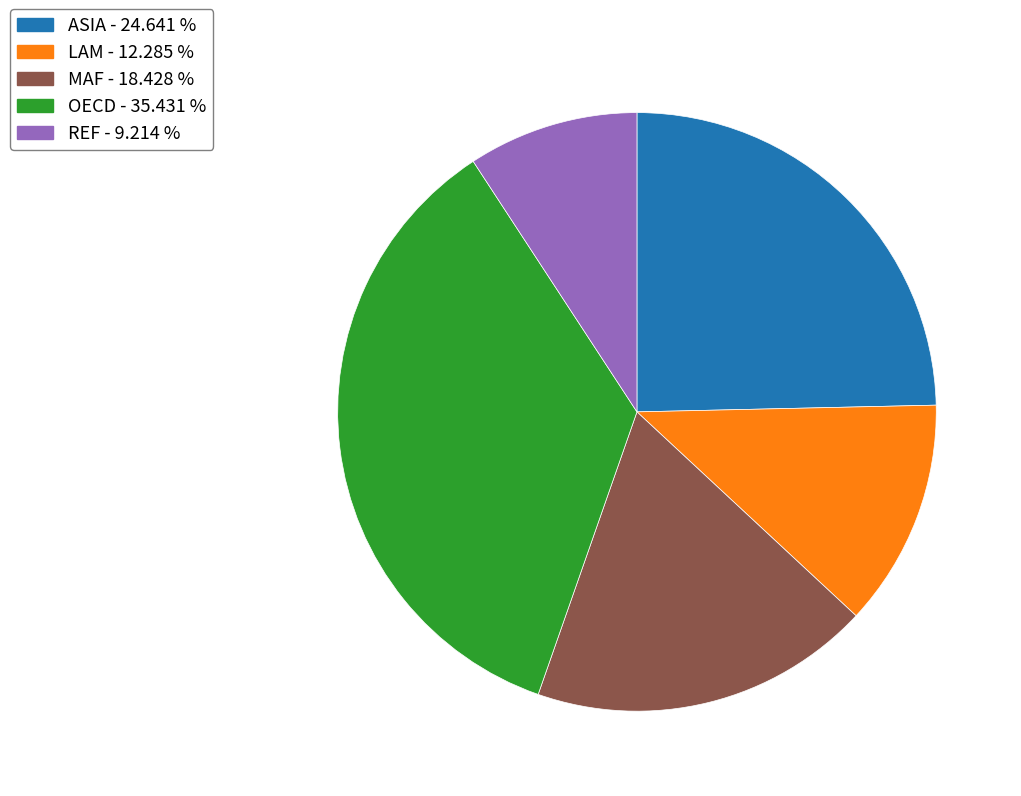

Which slice is the largest?

OECD - 35.431 %